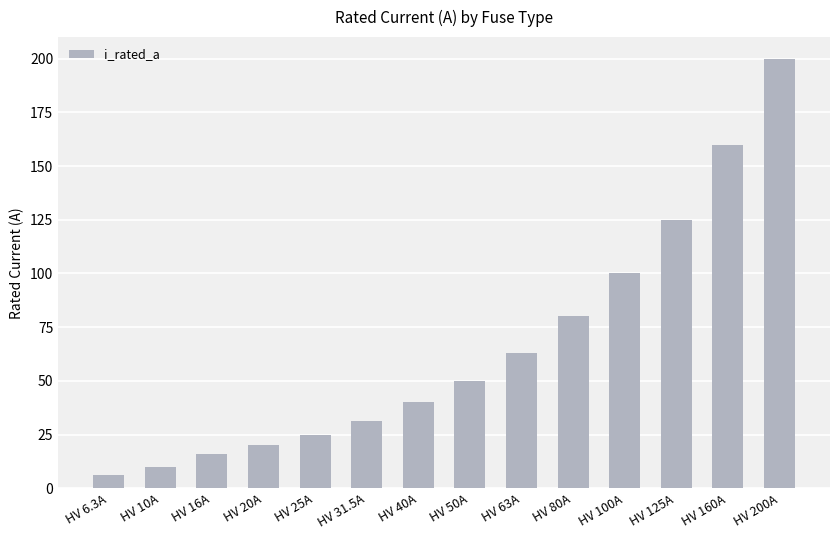

What is the label of the 11th bar from the right?

HV 20A